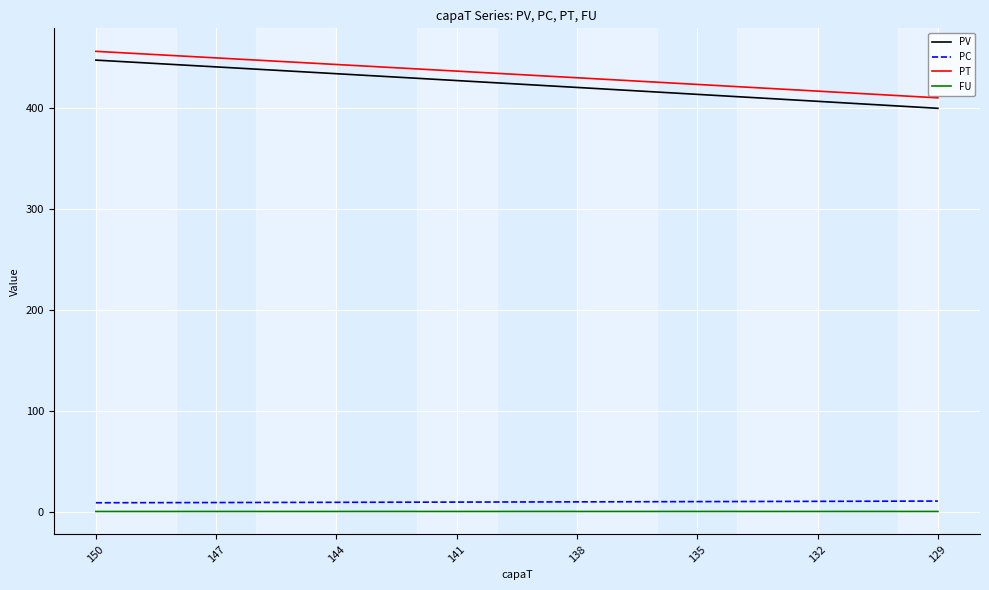

What is the greatest value displayed?

456.2